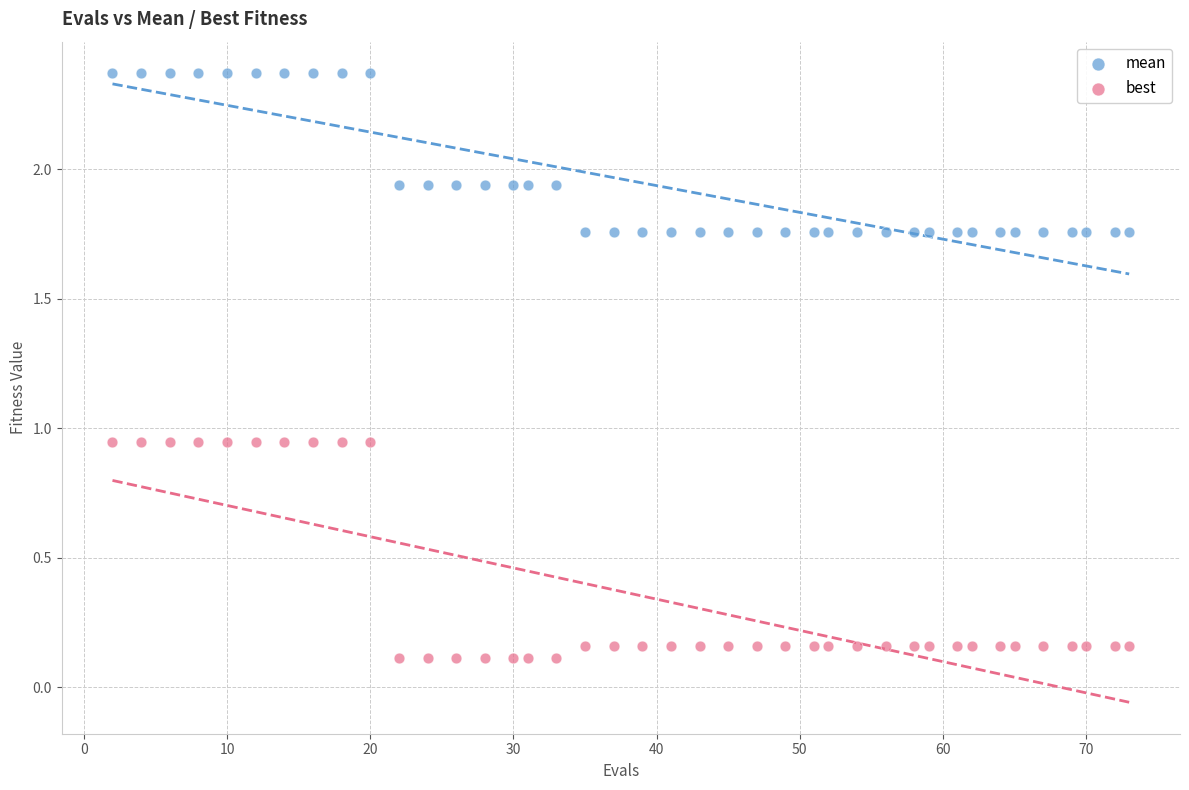

Which series has the widest spread of Y values?

best